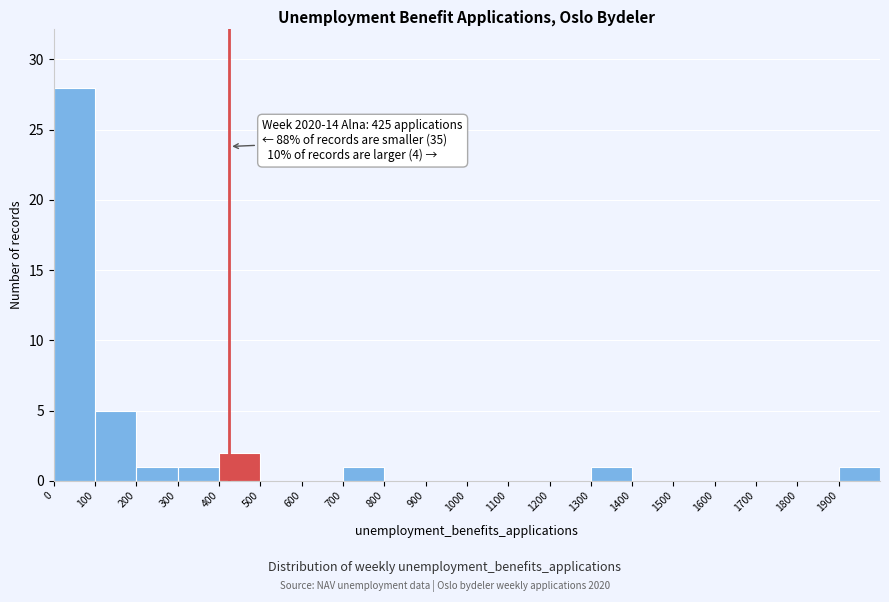

Over which range of the x-axis is the bar tallest?

0 to 100